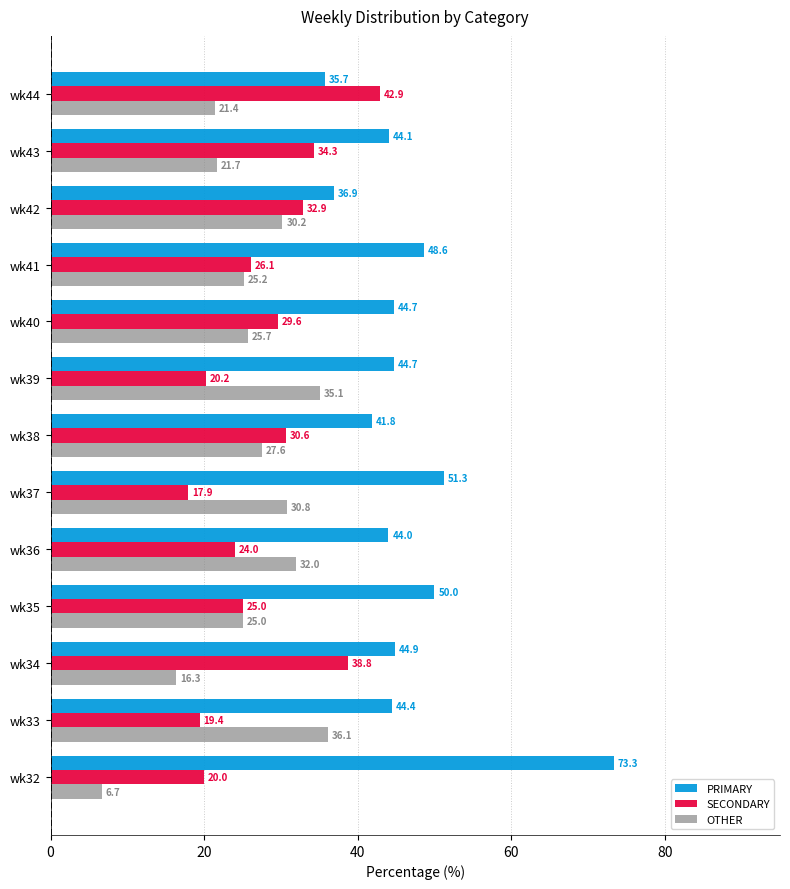

How many data points in OTHER are less than 25?

4